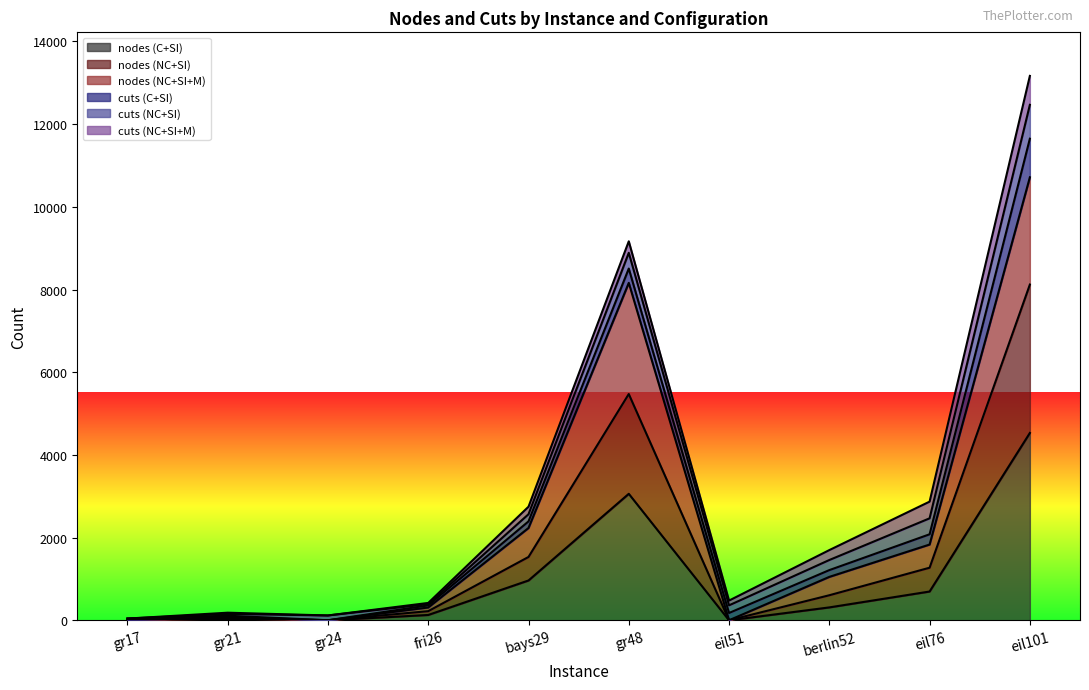

At which category is the sum across all series the highest?

eil101